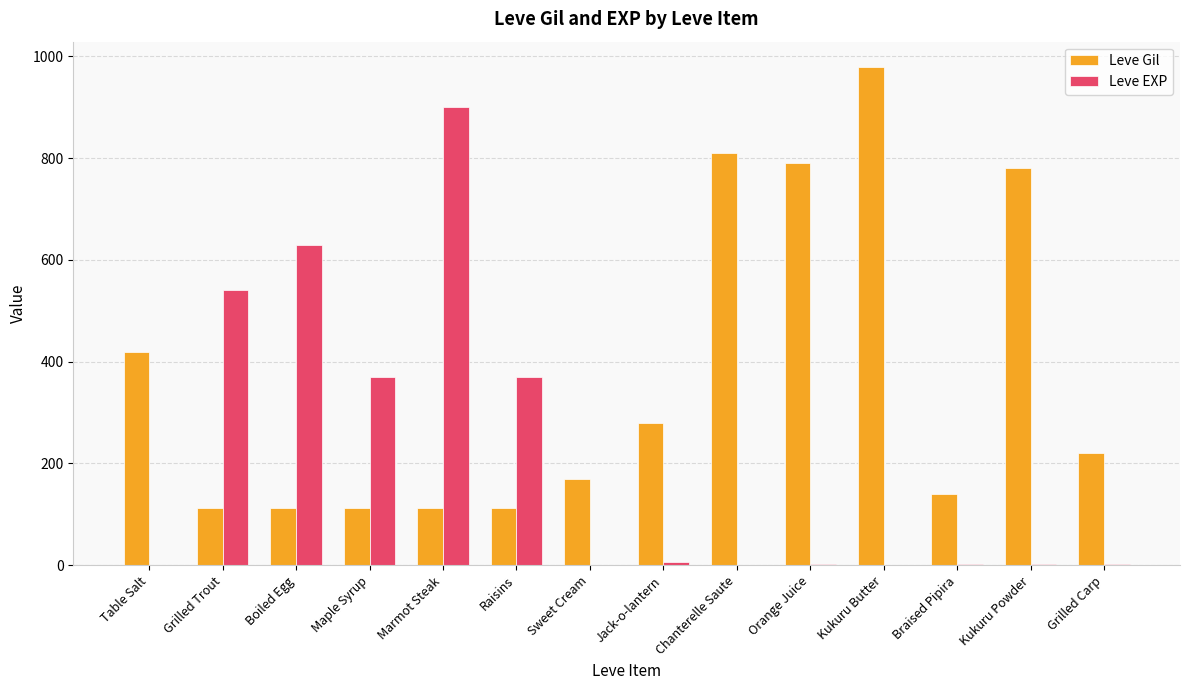

How many data points does each series have?

14